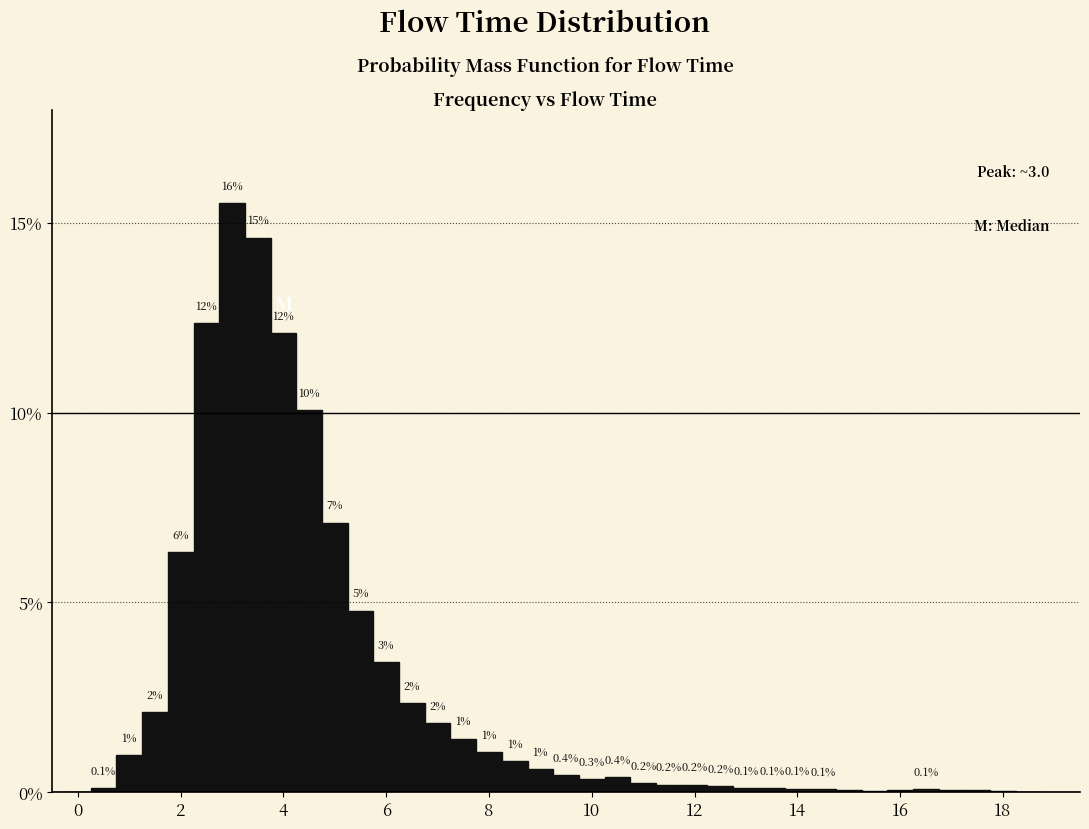

Read against the x-axis, roughly where is the centre of the tallest bar?

3.0